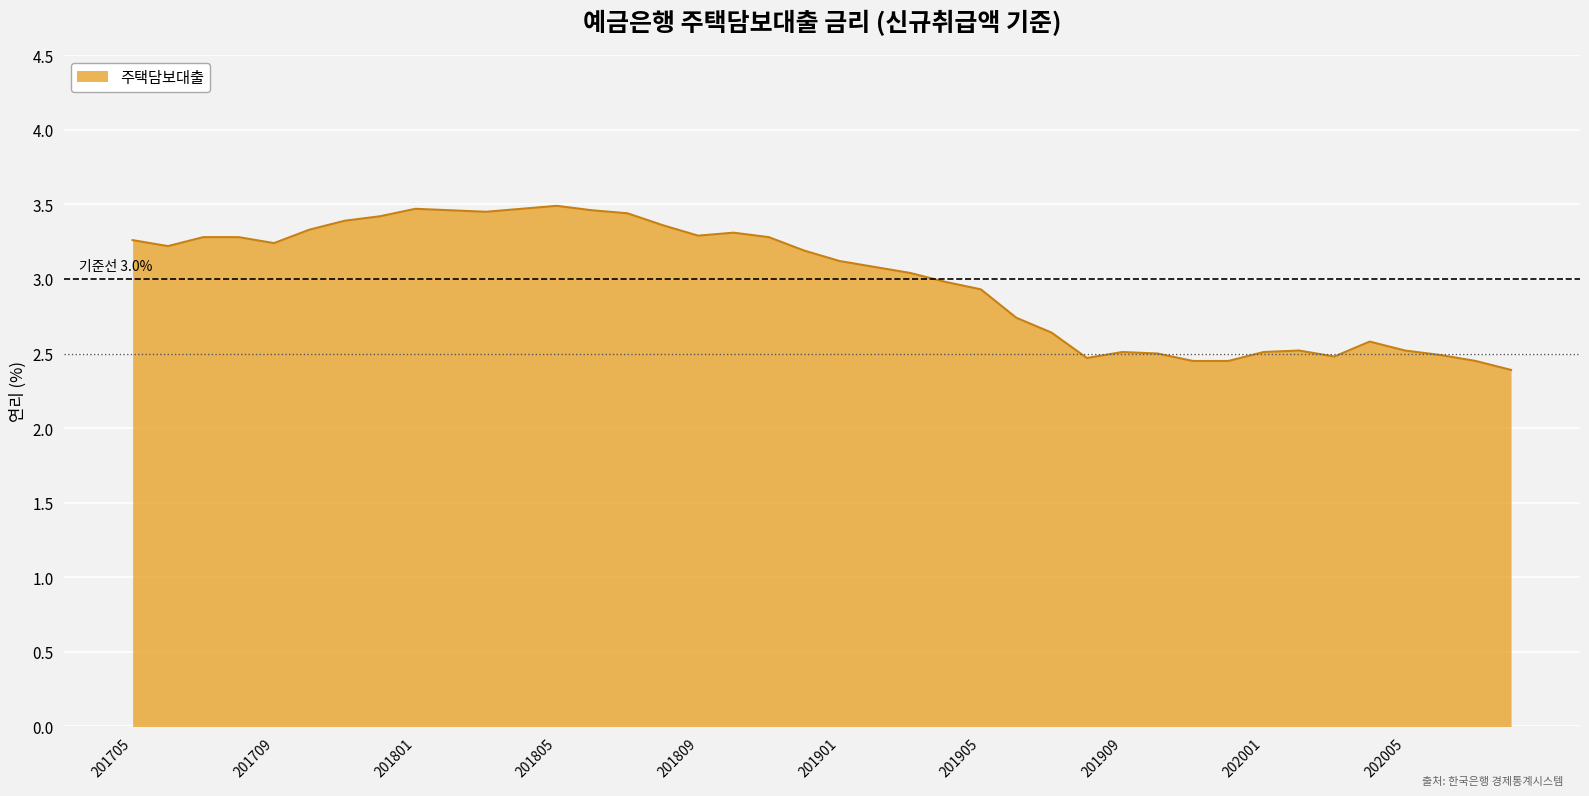

What is the difference between the maximum and minimum values?

1.1